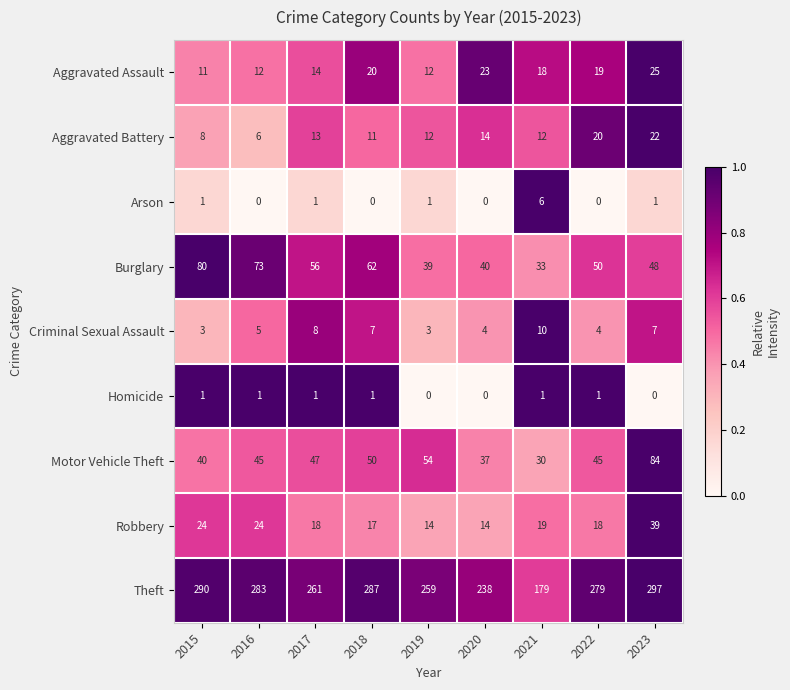

Count the number of data series in this chart.

9